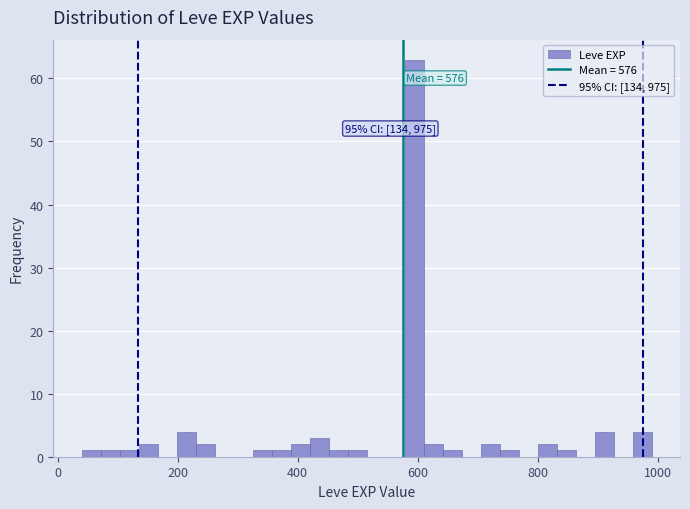

Read against the x-axis, roughly where is the centre of the tallest bar?

600